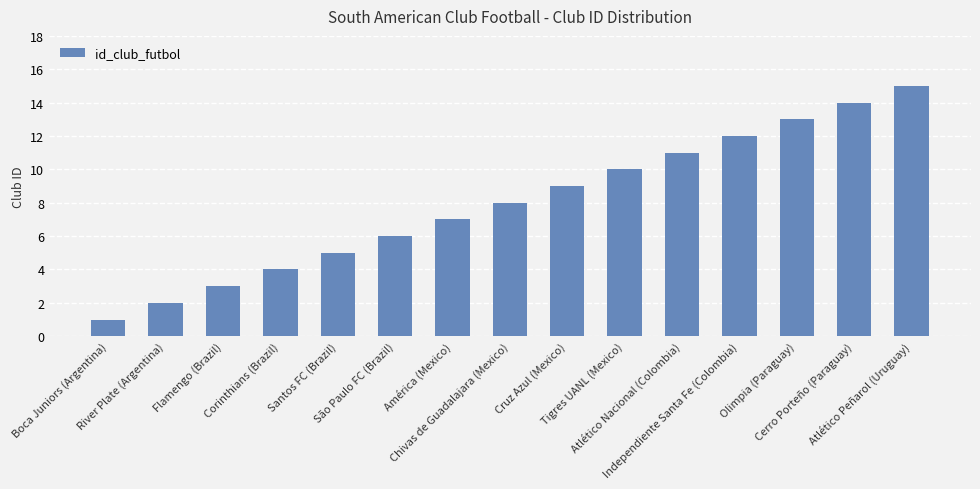

Does the chart contain any negative values?

No